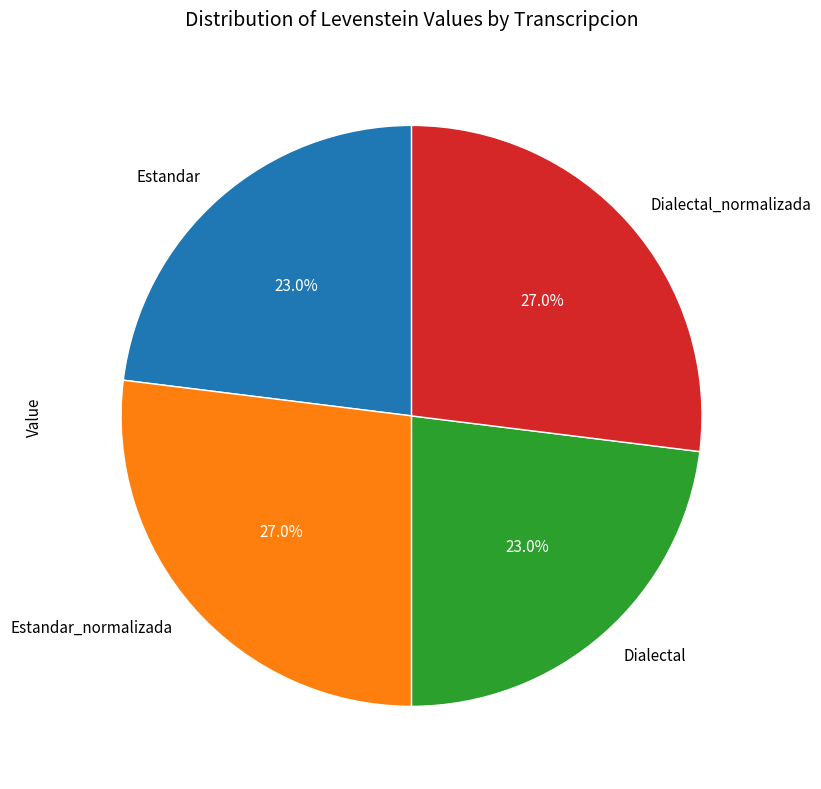

Count the number of slices in the pie.

4